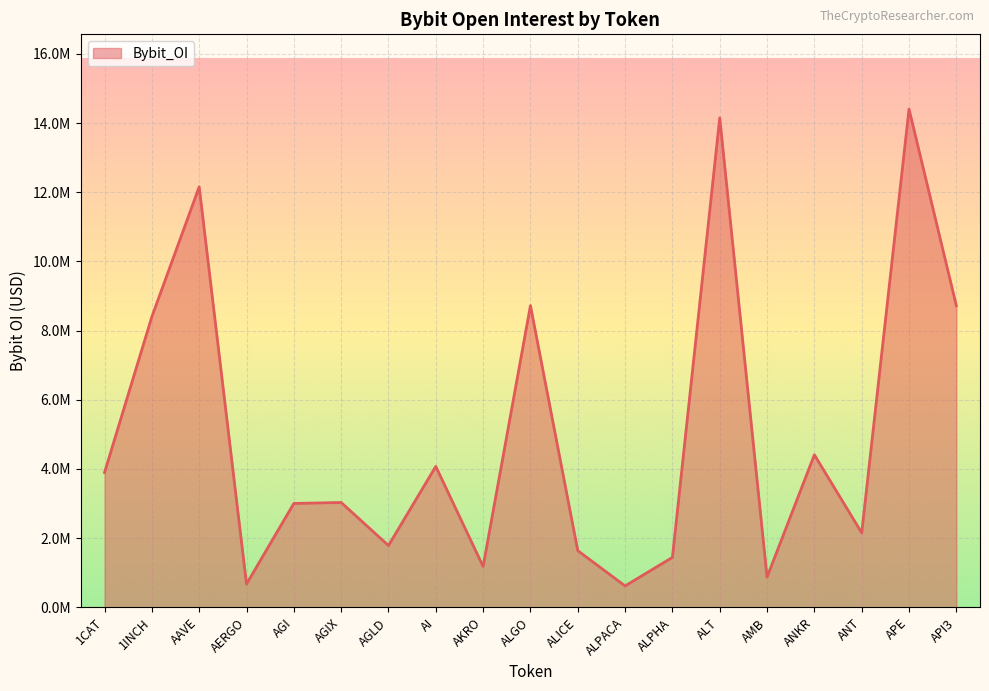

True or false: the data shows 674250 at AERGO.

True